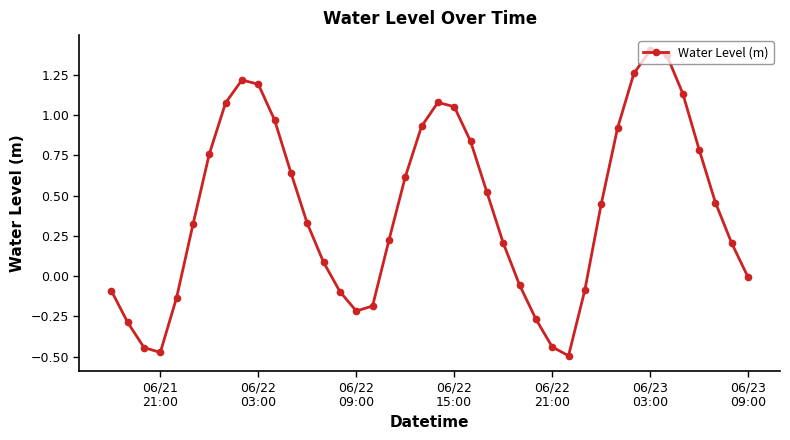

How many points are lower than both their immediate neighbors (excluding endpoints)?

3